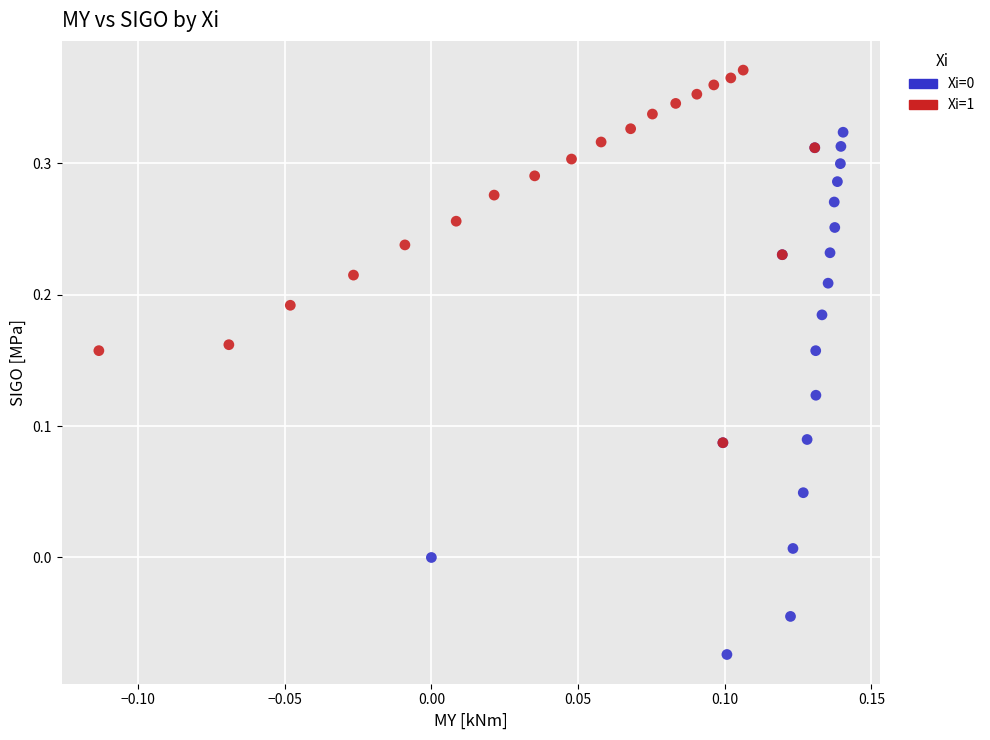

Which series reaches the maximum Y coordinate?

Xi=1